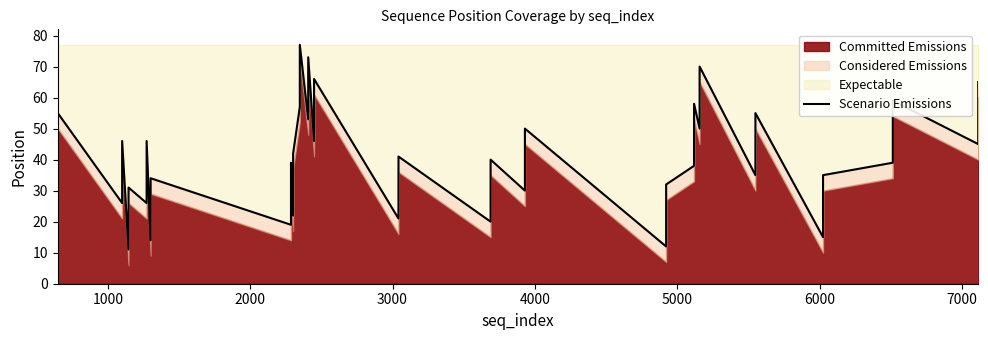

What is the smallest value displayed?

11